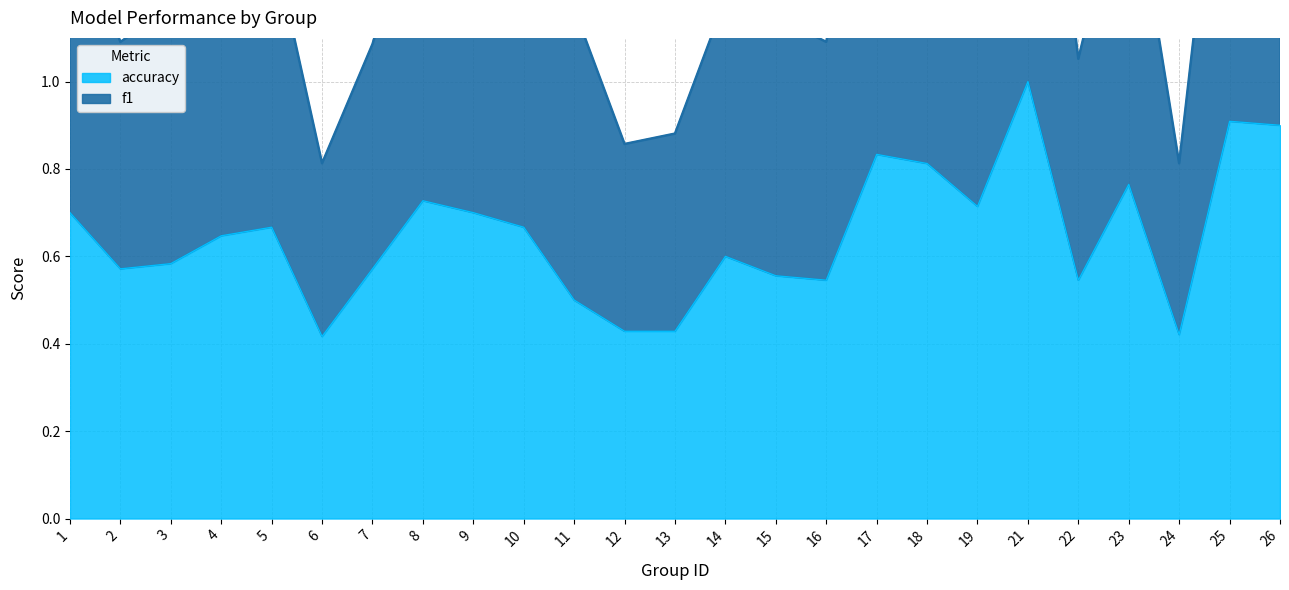

Where is the first local minimum for accuracy?

2